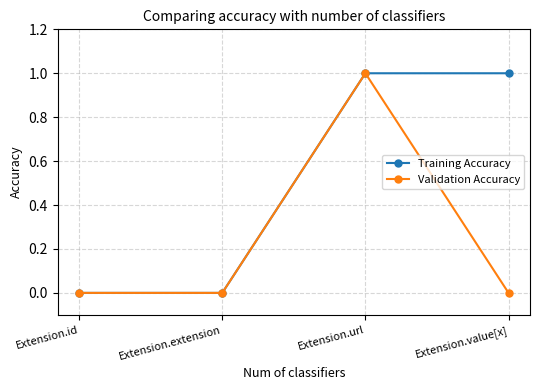

True or false: Validation Accuracy has more than 0 points higher than both neighbors.

True